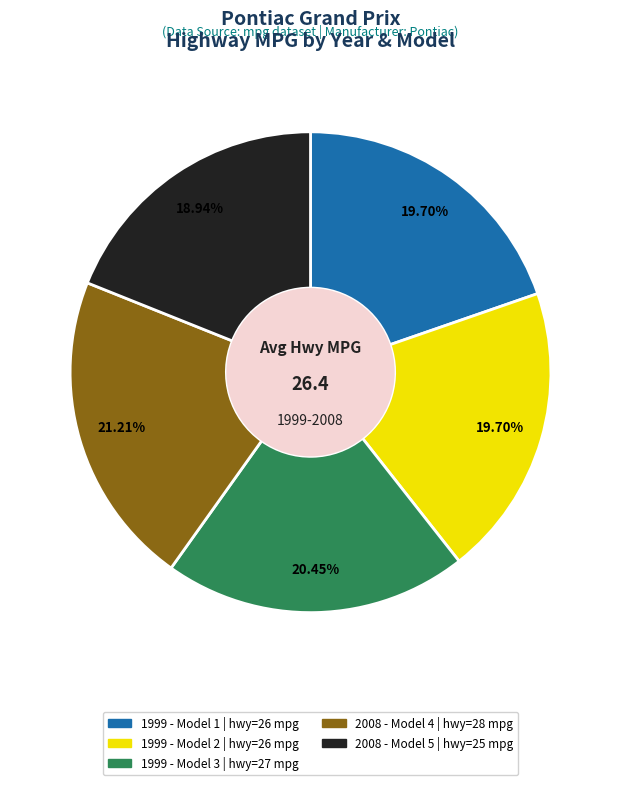

To the nearest percent, what is the difference between the largest and smallest slice percentages?

2%